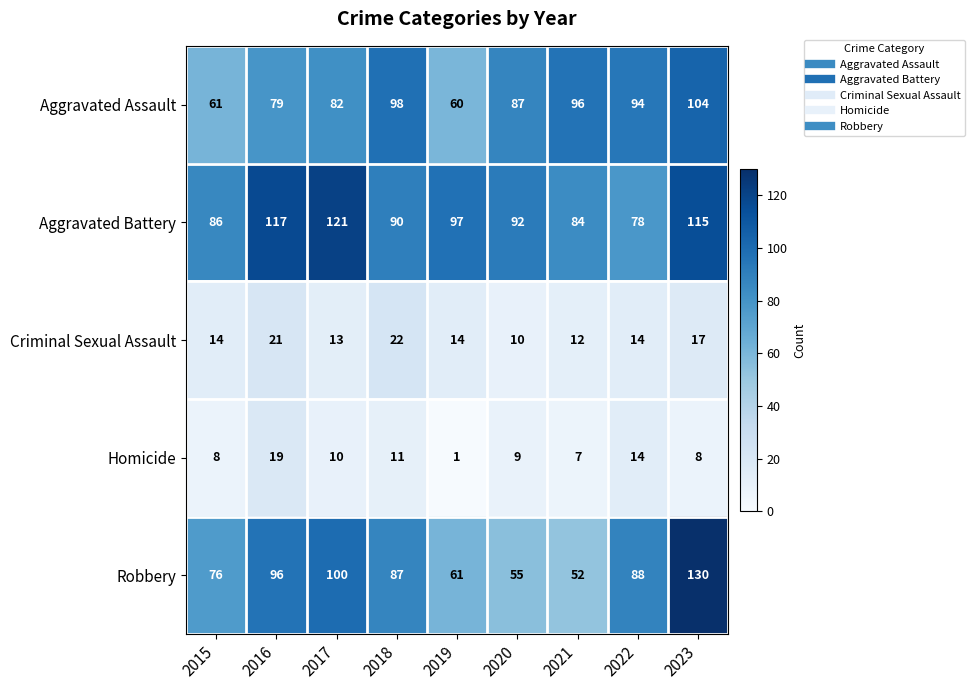

Rank the categories by Aggravated Battery value from lowest to highest.

2022, 2021, 2015, 2018, 2020, 2019, 2023, 2016, 2017